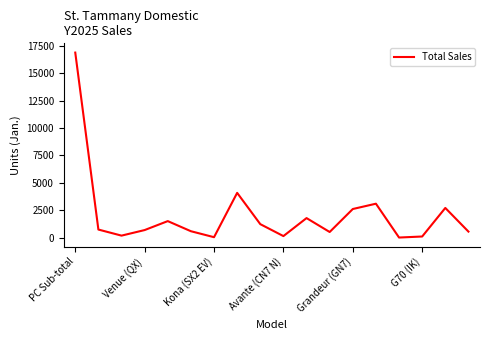

What is the greatest value displayed?

16879